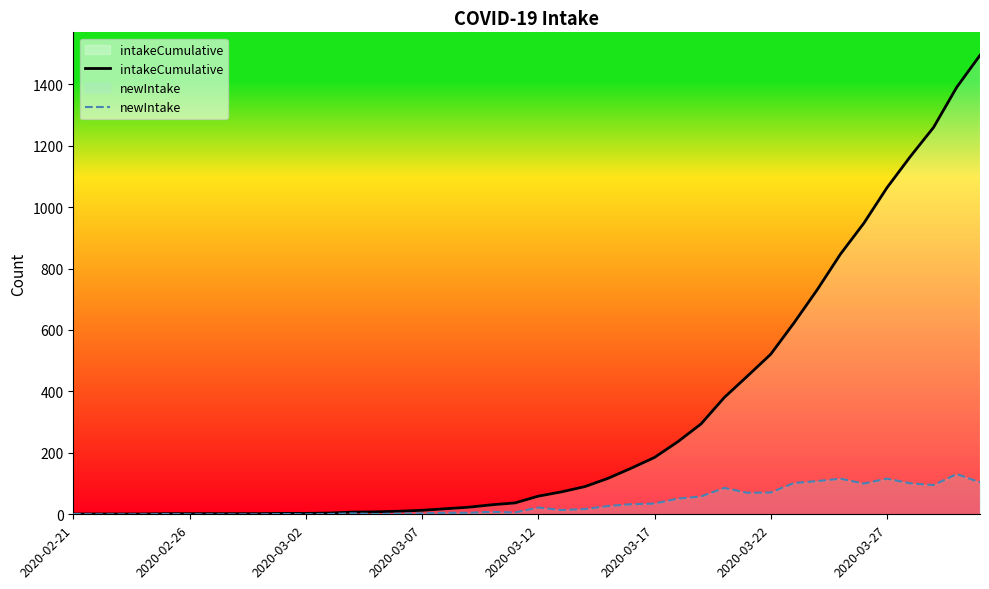

Which series has the largest total across all categories?

intakeCumulative